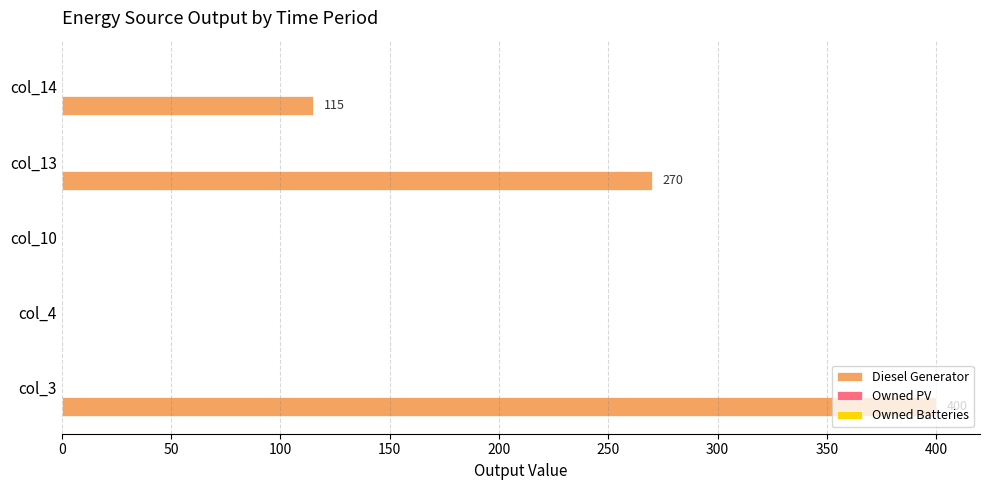

What is the ratio of the value at col_13 to the value at col_14?

2.3